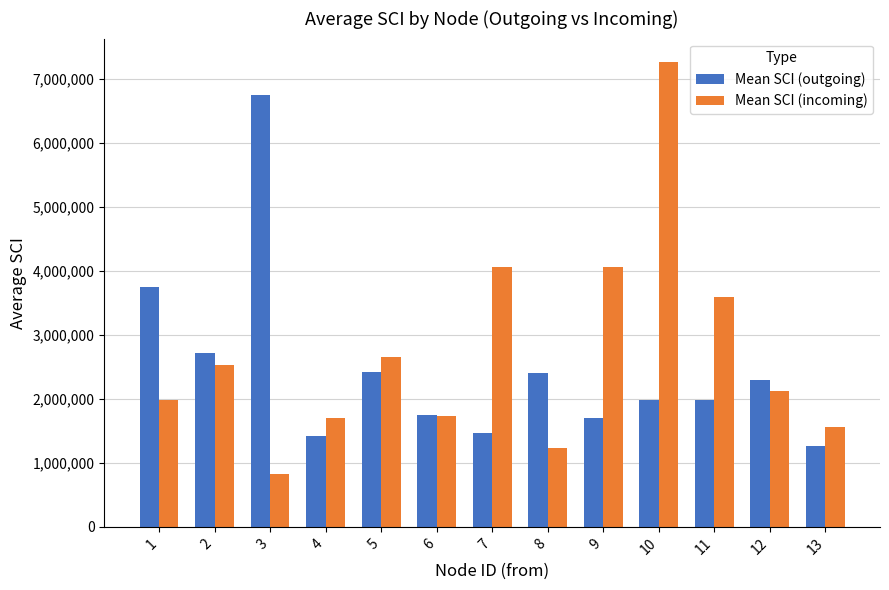

Is it true that Mean SCI (incoming) equals 2748892 at 9?

False